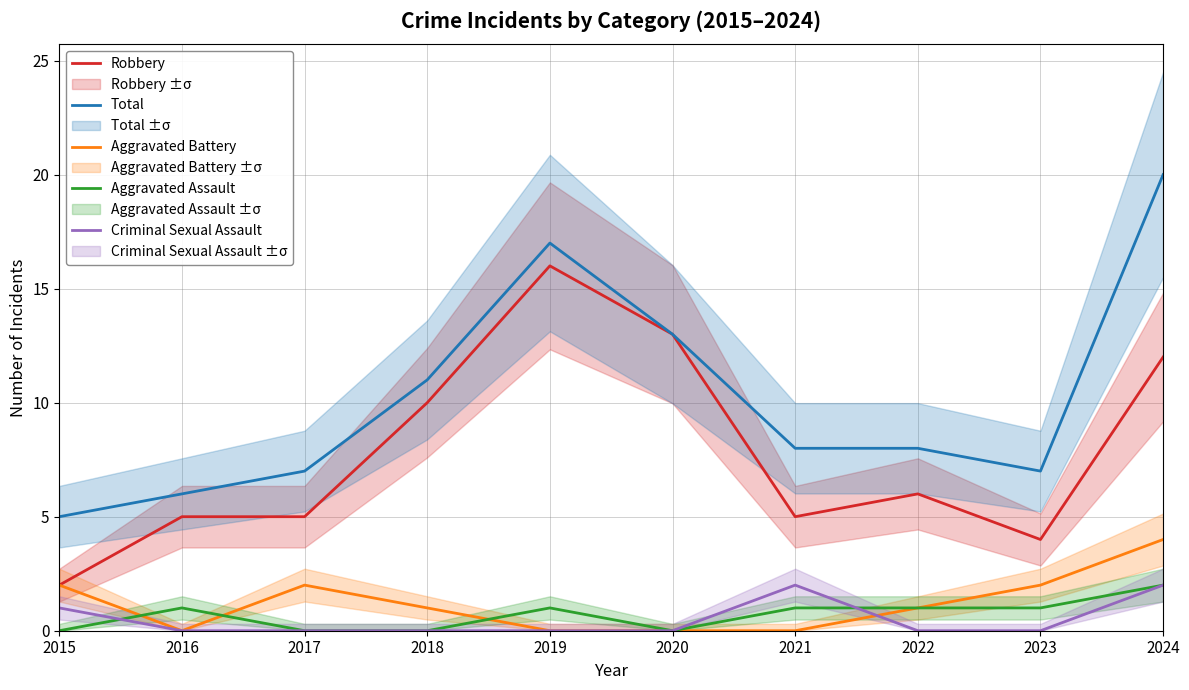

What is the sum of all Total values?

102